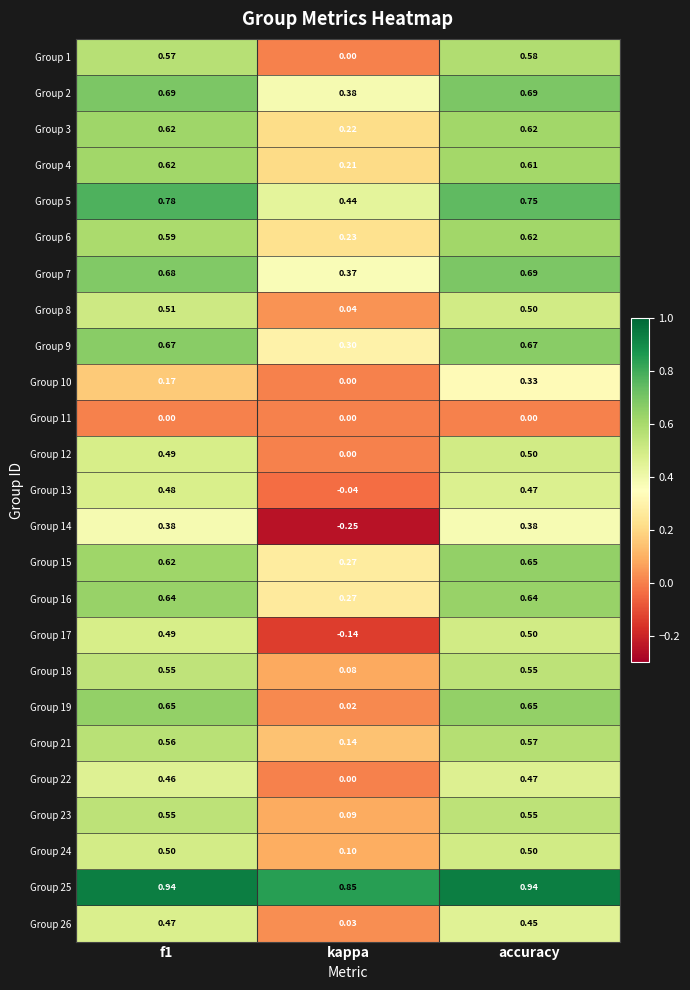

Where is Group 7 nearest to the value 0?

kappa